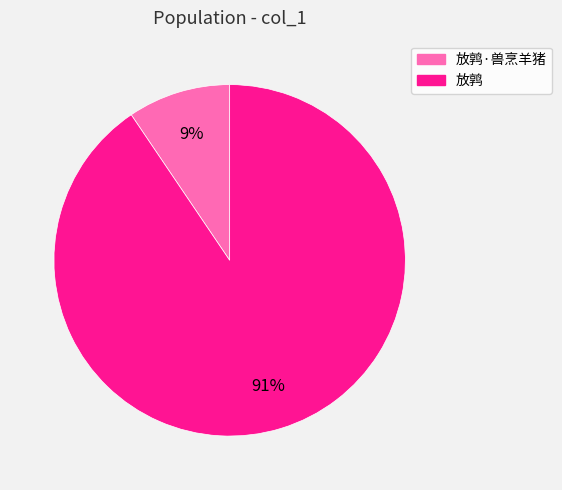

What is the largest slice in the pie chart?

放鹑